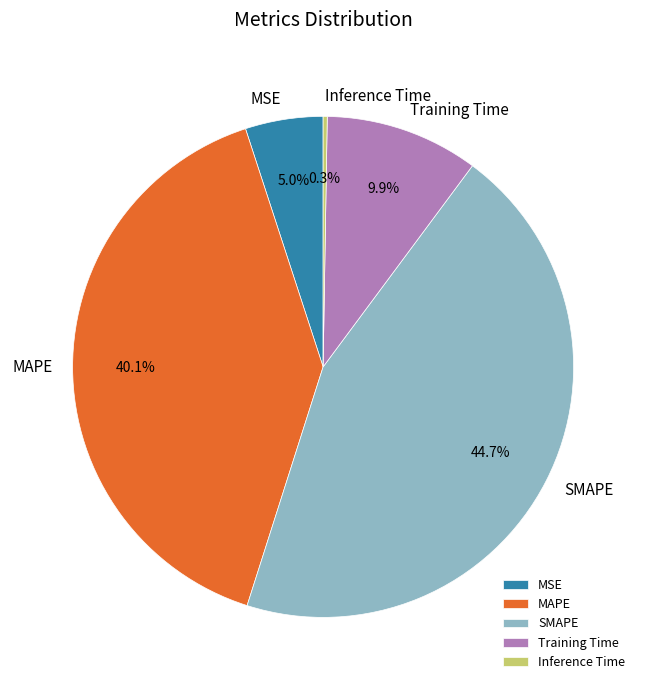

How much of the chart is everything except MAPE?

59.9%